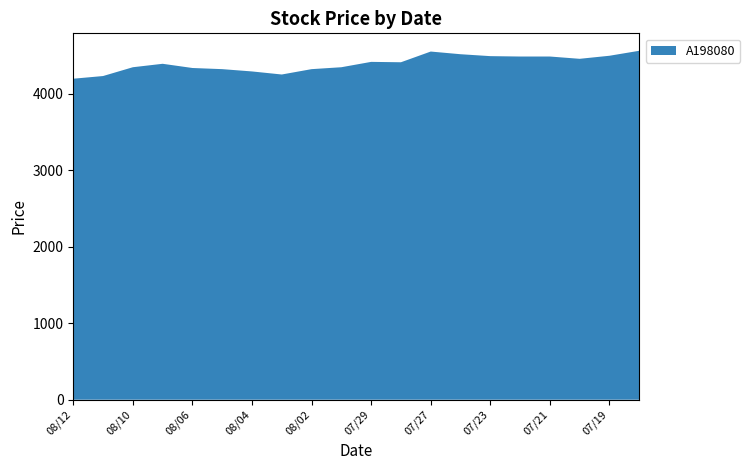

Reading left to right, list all the values displayed in this chart.

4195	4230	4345	4390	4335	4320	4290	4250	4320	4345	4415	4410	4550	4515	4490	4485	4485	4455	4495	4560